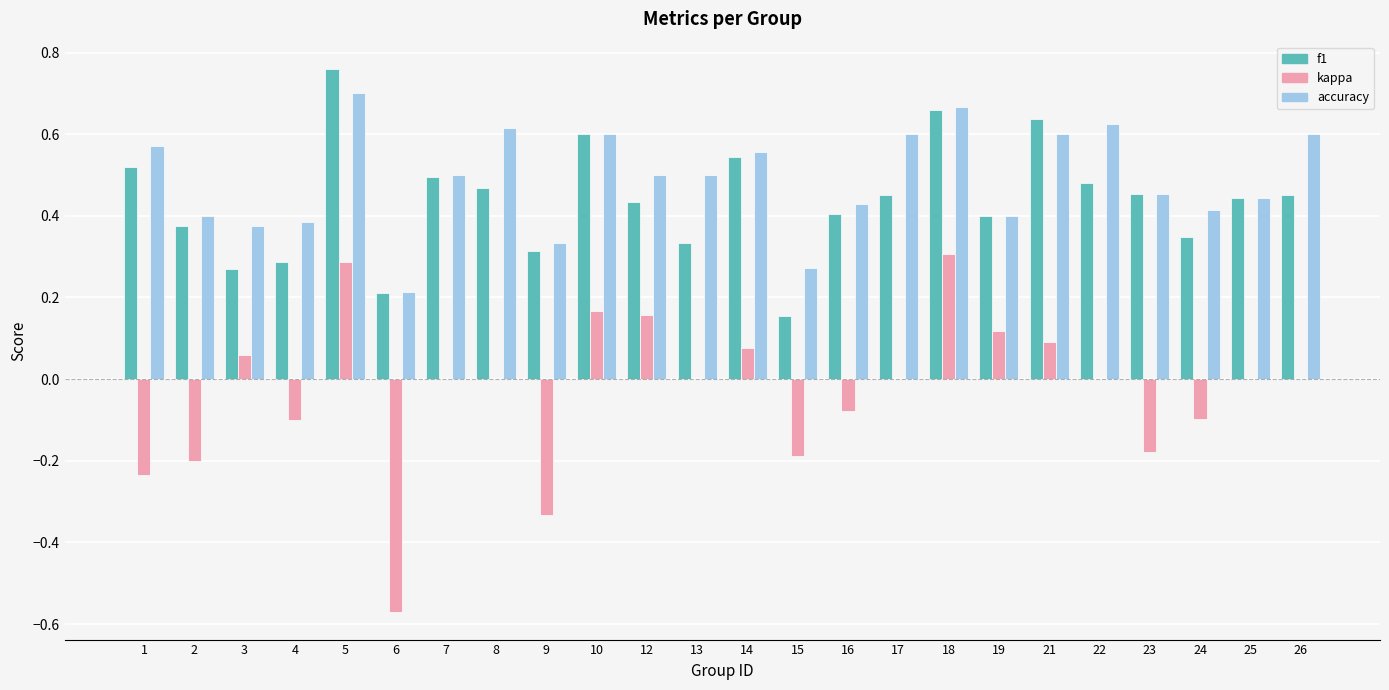

How many groups of bars are there?

24